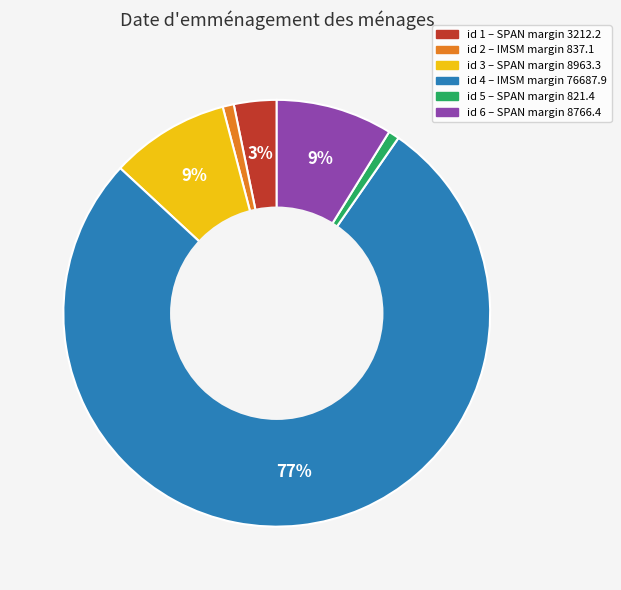

Is there any slice that represents more than half of the pie?

Yes